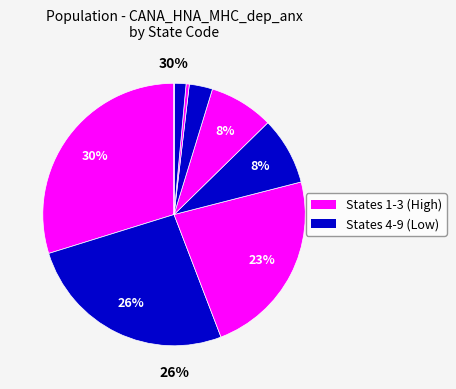

Is there a majority slice in this chart?

No